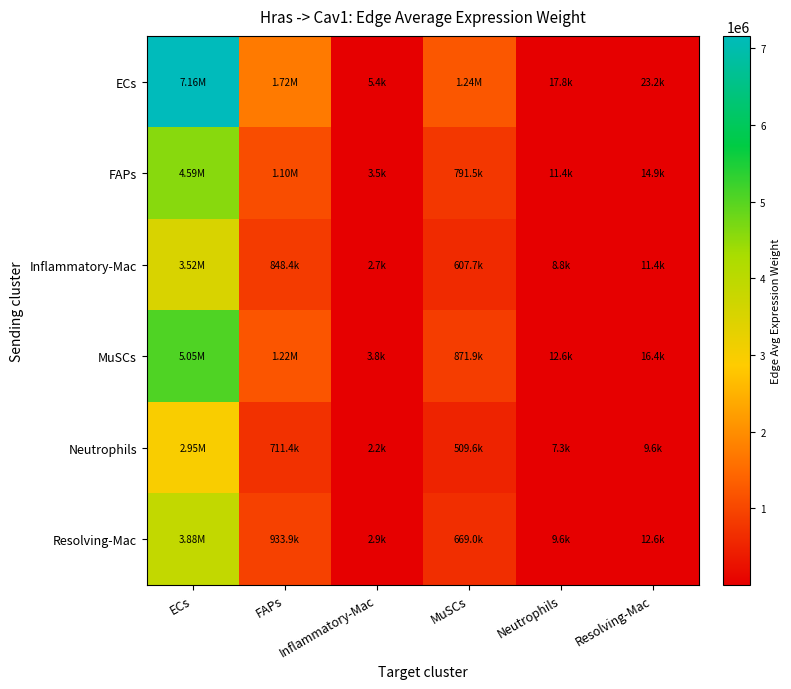

Which category has the highest value across all series?

ECs